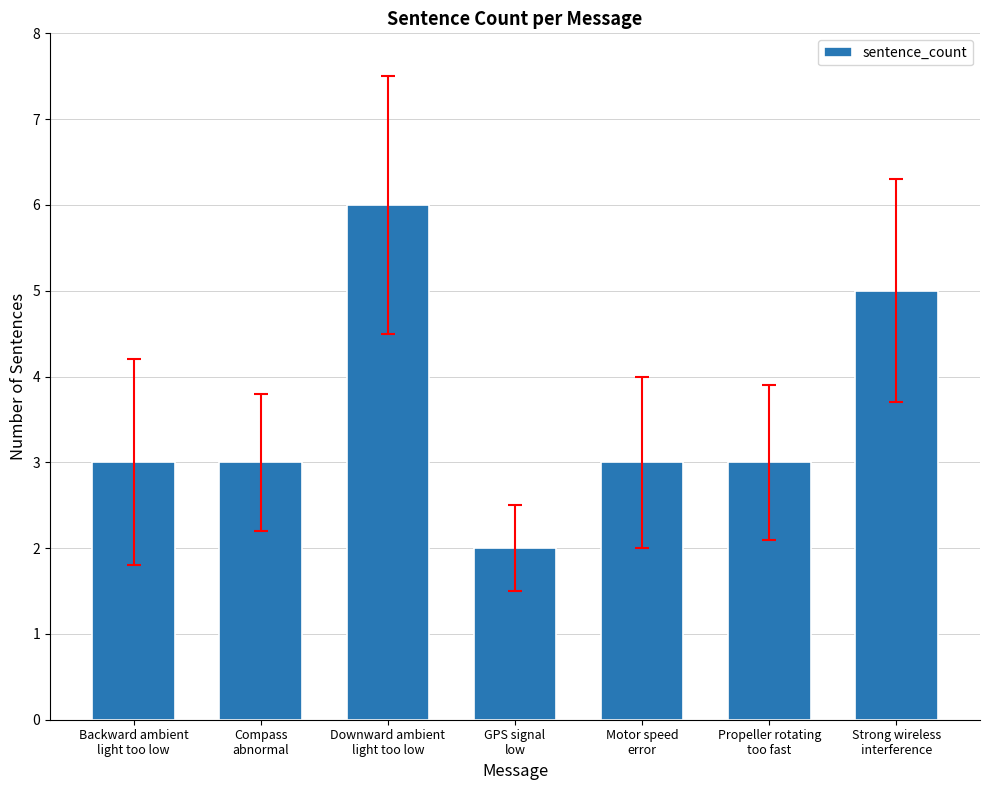

What is the greatest value displayed?

6